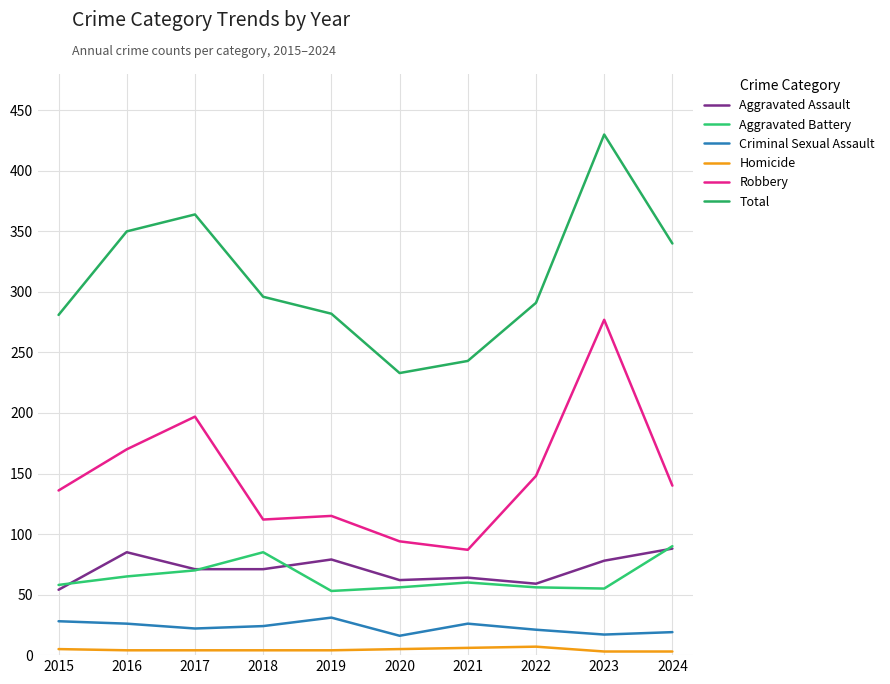

At 2018, list the series in order from smallest to largest.

Homicide, Criminal Sexual Assault, Aggravated Assault, Aggravated Battery, Robbery, Total